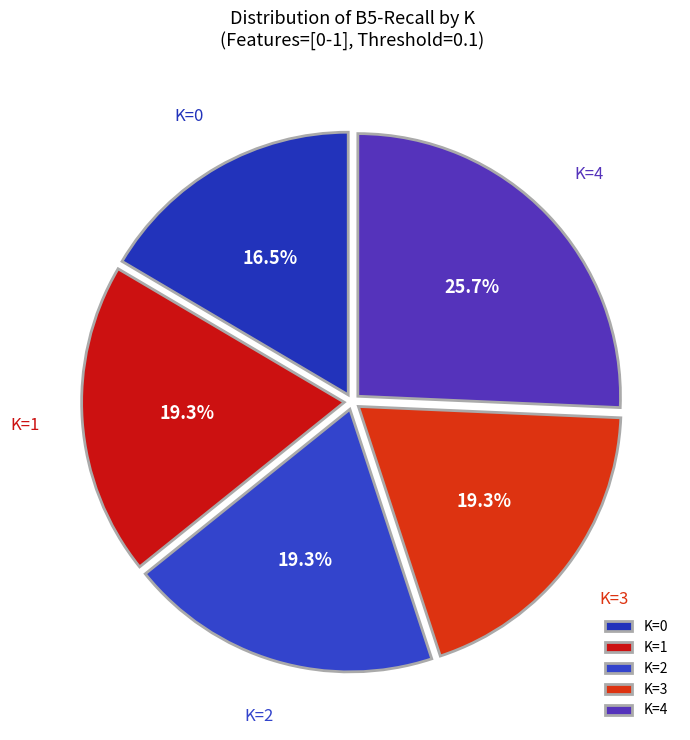

Which has a higher value, K=3 or K=0?

K=3